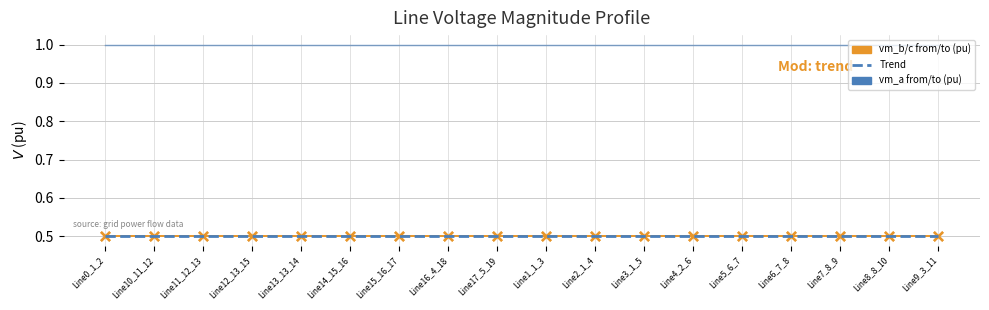

Which series has the largest total across all categories?

pf_vm_a_from_pu